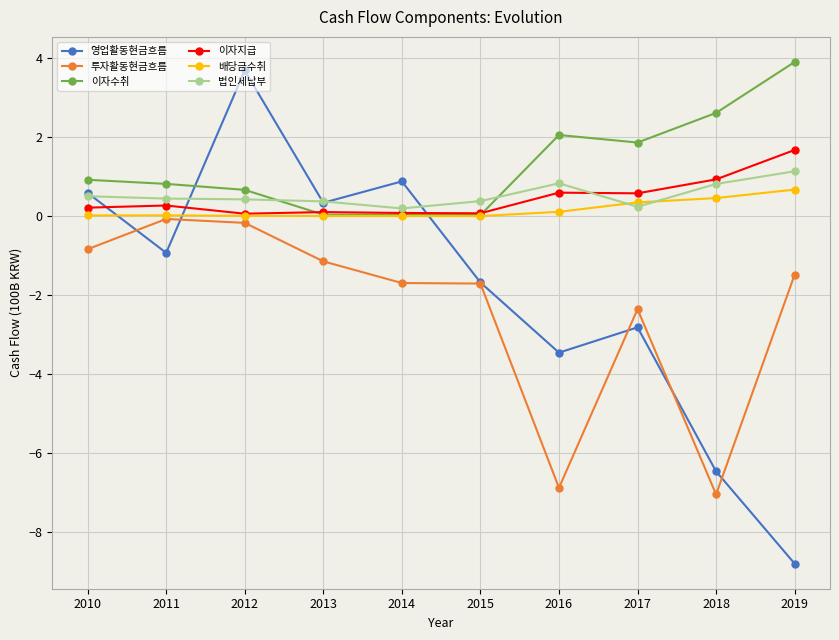

True or false: 이자지급 has more than 0 points higher than both neighbors.

True